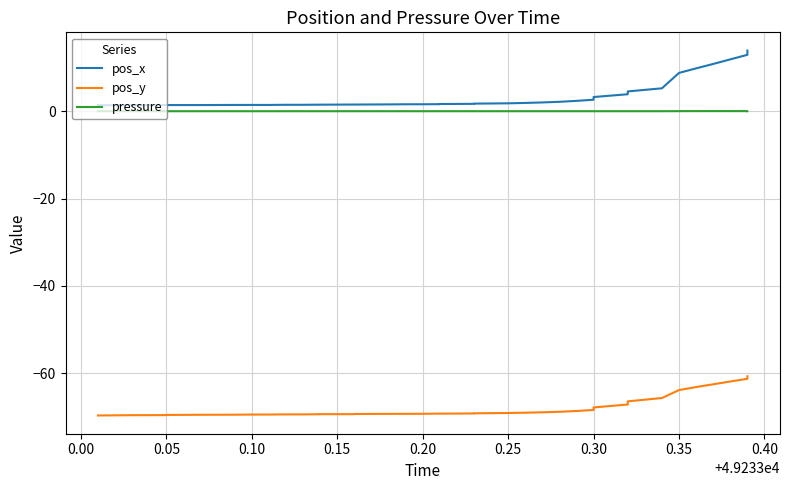

True or false: pos_x and pos_y cross at least once.

False